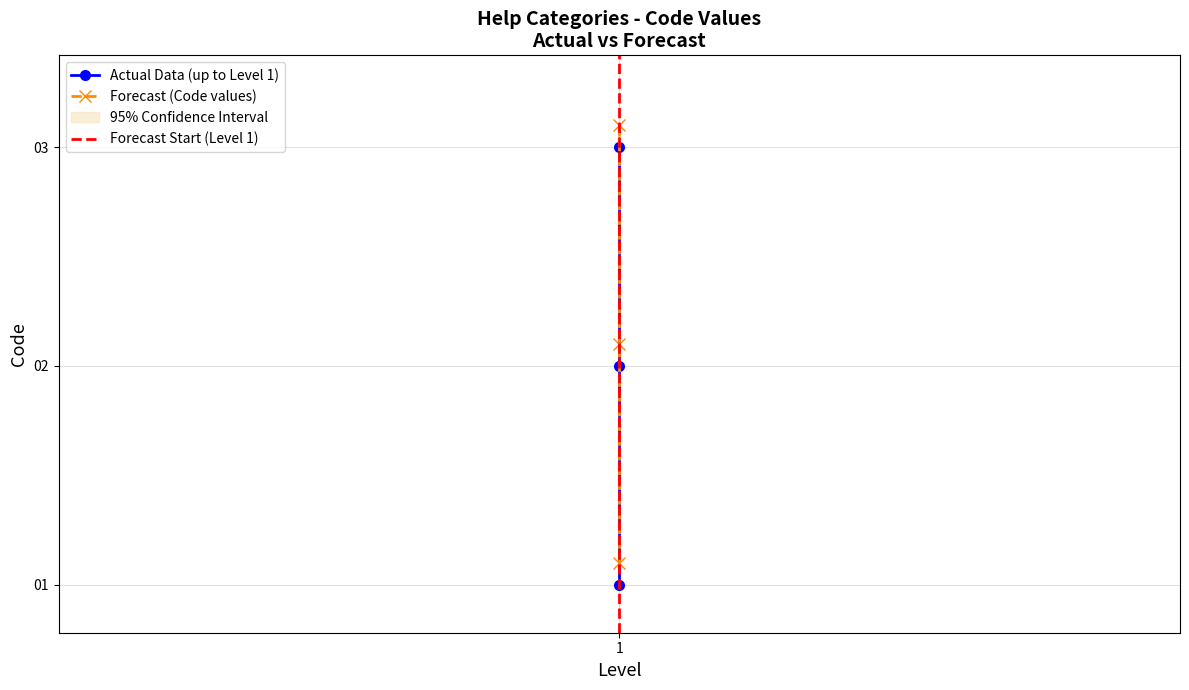

At how many categories does at least one series exceed 2?

2